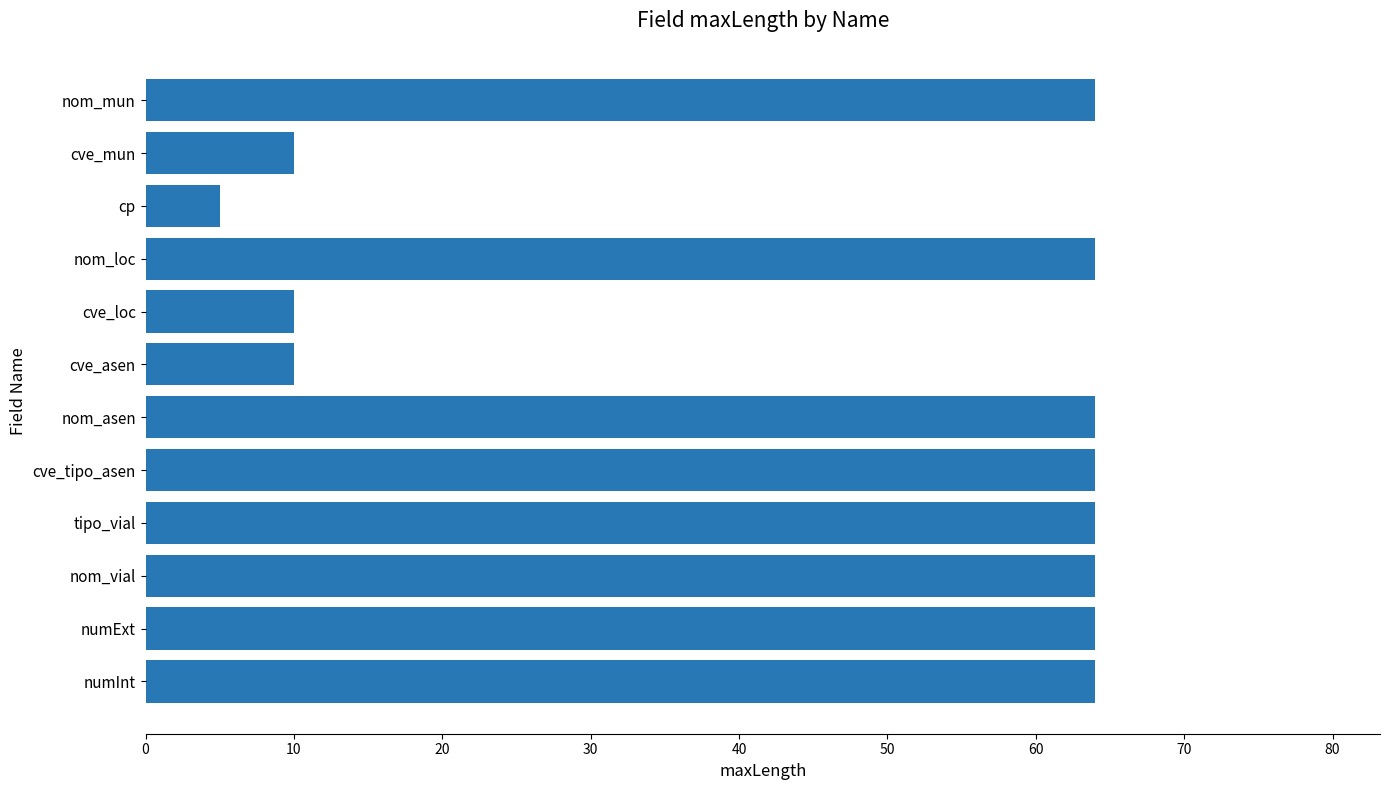

Which label corresponds to the smallest value in the chart?

cp